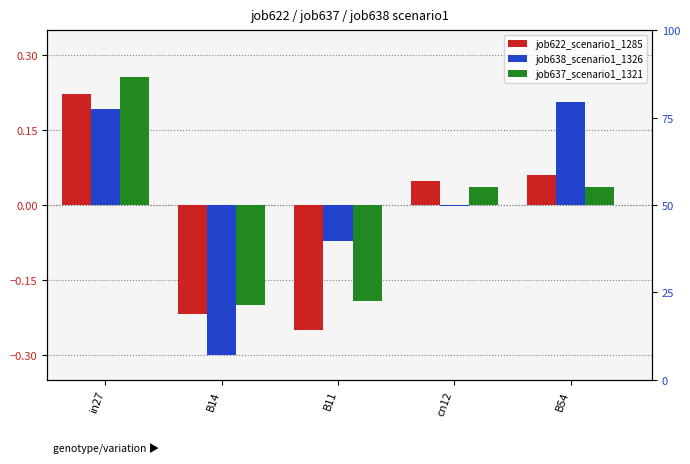

Reading left to right, list all the values displayed in this chart.

job622_scenario1_1285: 0.2	-0.2	-0.3	0.0	0.1
job638_scenario1_1326: 0.2	-0.3	-0.1	-0.0	0.2
job637_scenario1_1321: 0.3	-0.2	-0.2	0.0	0.0